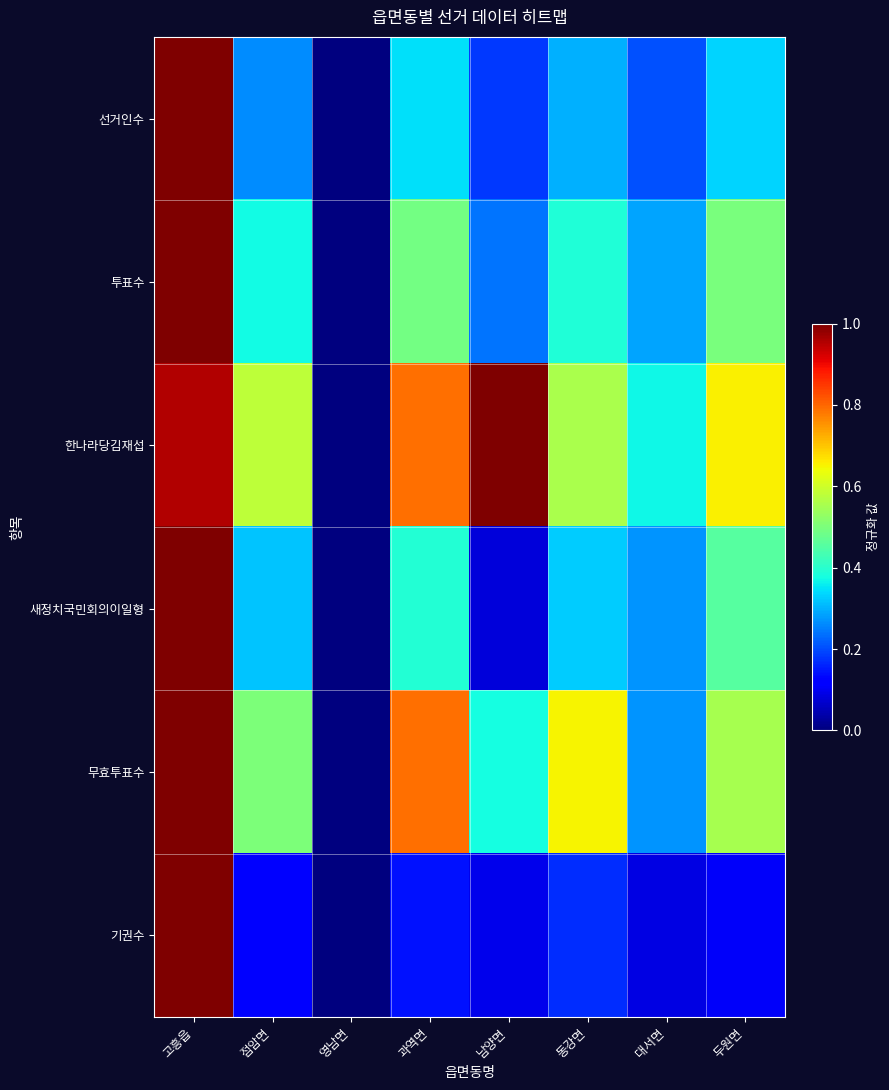

What is the total value across all series at 과역면?

3.0